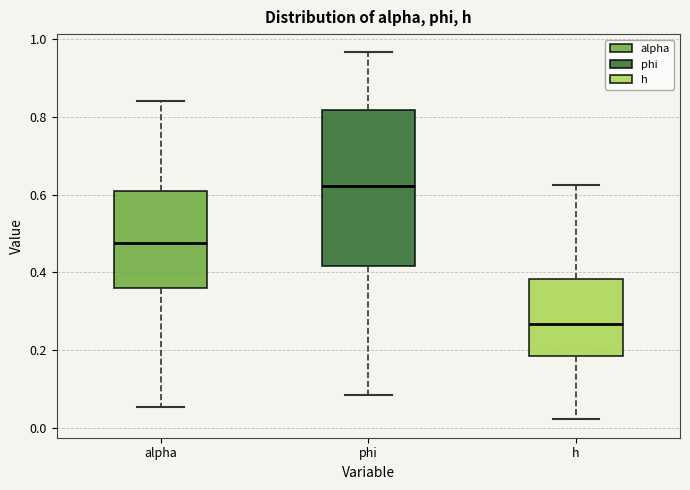

Reading left to right, transcribe this box plot: for each box, give where its median line is, the range the box spans, and where its two whiskers end, as read against the y-axis. The values are not printed on the chart, so give them approximately, as read against the axis.

alpha: median 0.48, box 0.36 to 0.60, whiskers 0.06 to 0.84
phi: median 0.62, box 0.42 to 0.82, whiskers 0.08 to 0.96
h: median 0.26, box 0.18 to 0.38, whiskers 0.02 to 0.62